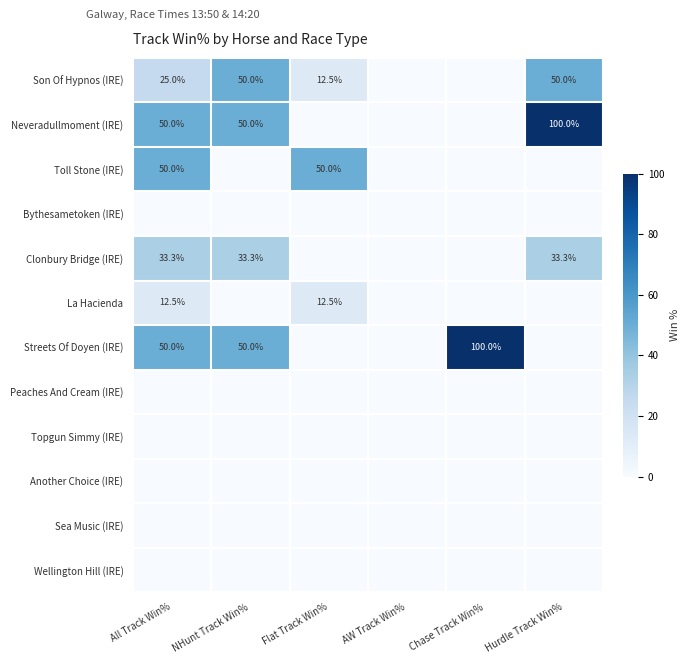

The value of Clonbury Bridge (IRE) at NHunt Track Win% is 11.9. True or false?

False